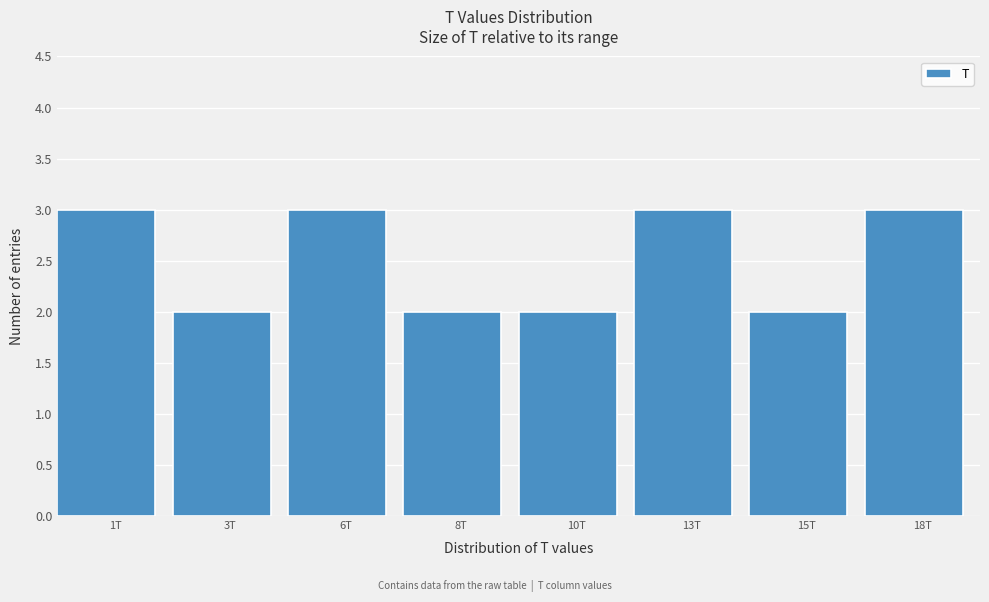

Reading left to right, extract all data points from this chart.

1T=3	3T=2	6T=3	8T=2	10T=2	13T=3	15T=2	18T=3